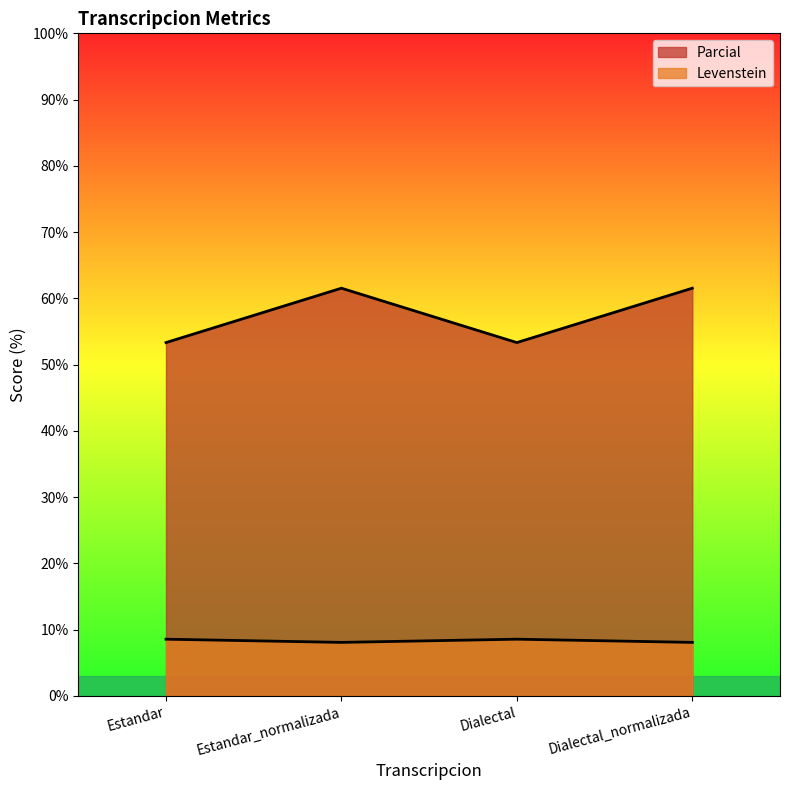

How many categories are shown in the chart?

4